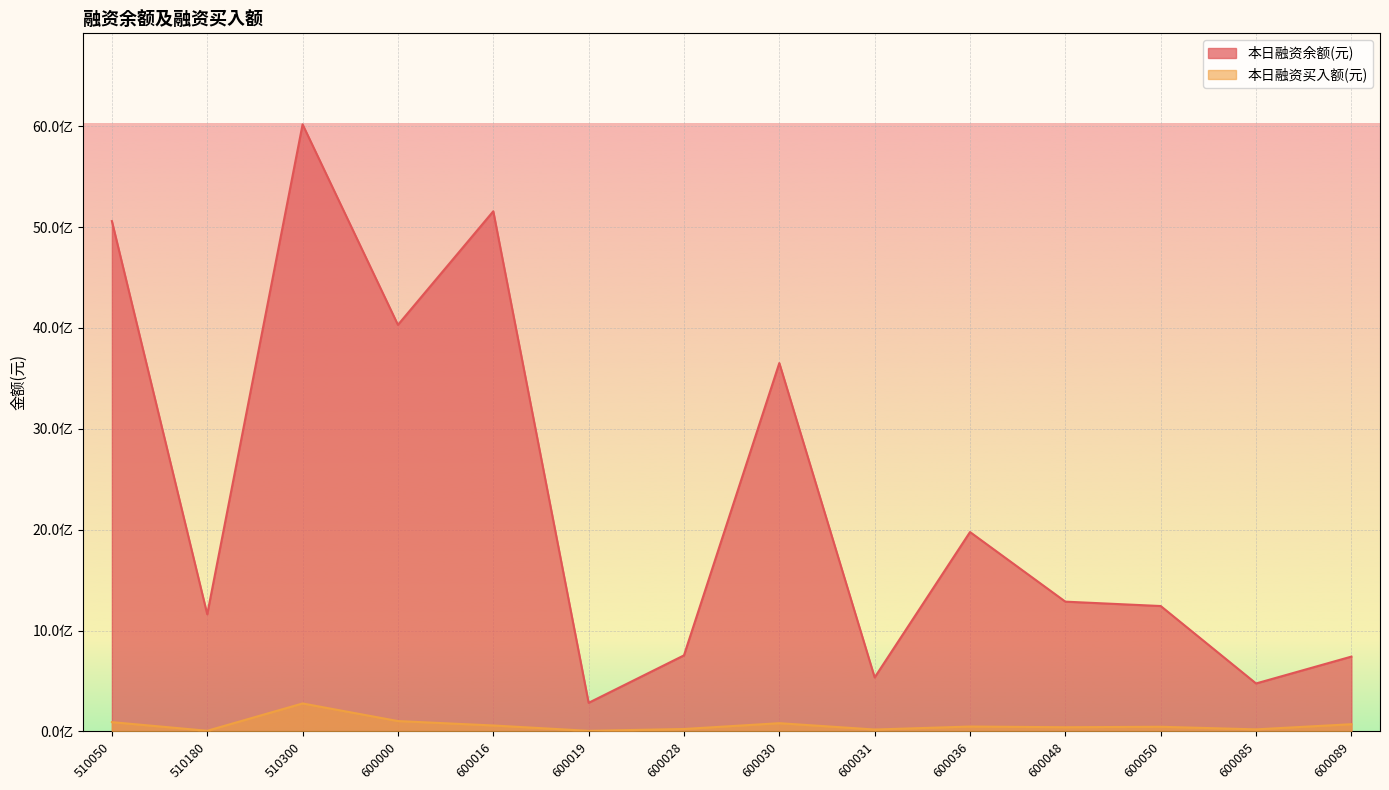

Count the number of categories in the chart.

14